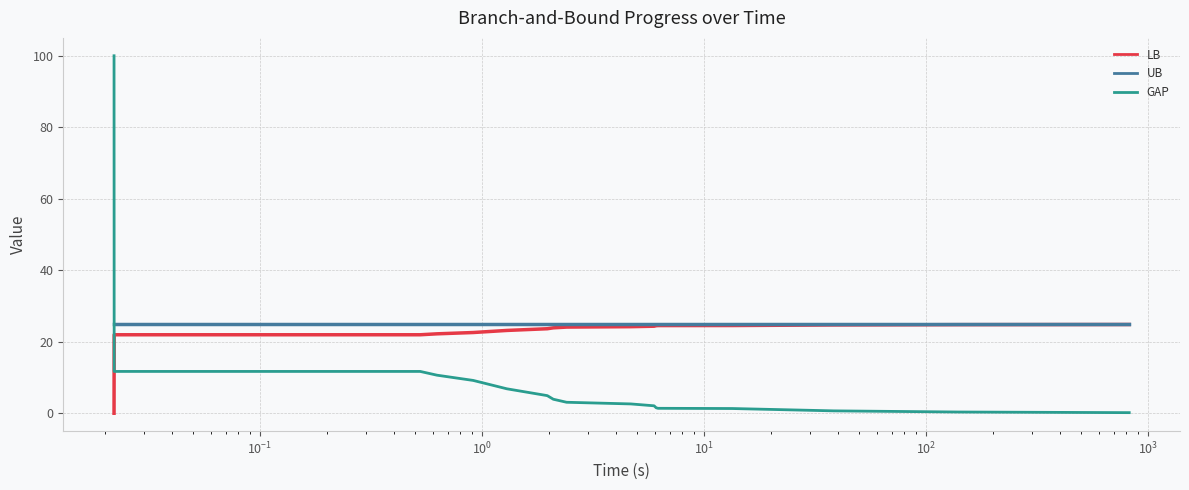

What is the highest value of the UB series?

24.9